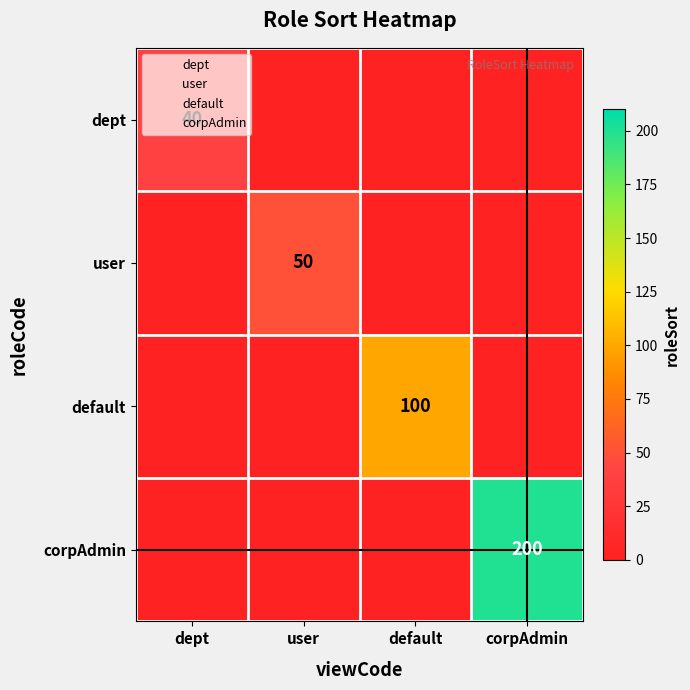

The default series shows 0 at corpAdmin. True or false?

True